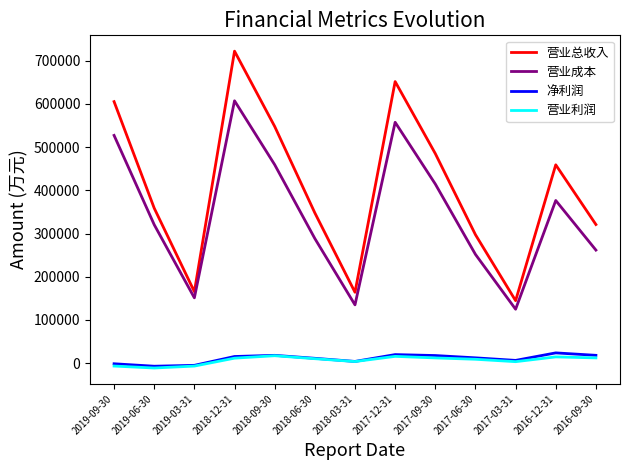

What position from the right is 2018-09-30?

9